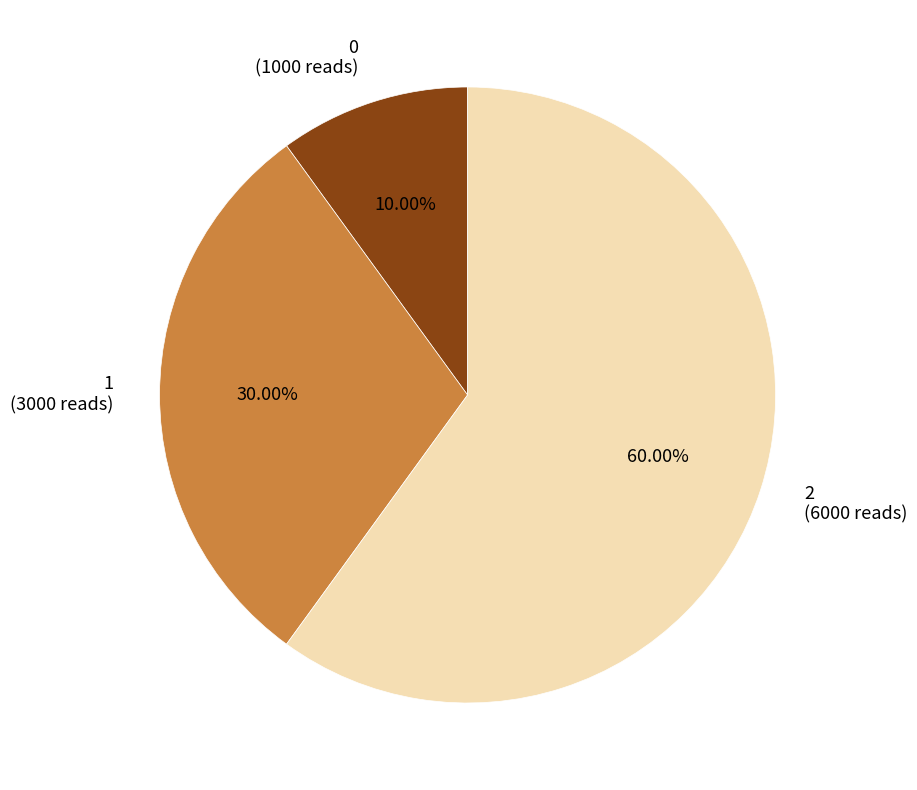

Which slice represents more than half of the pie?

2